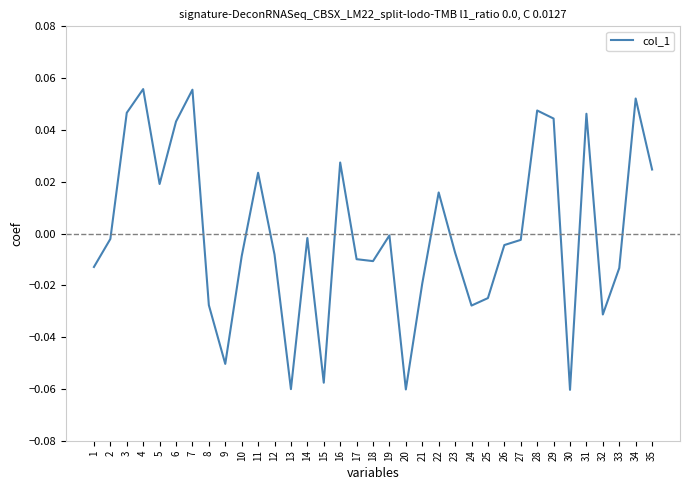

How many lines are shown in the chart?

1